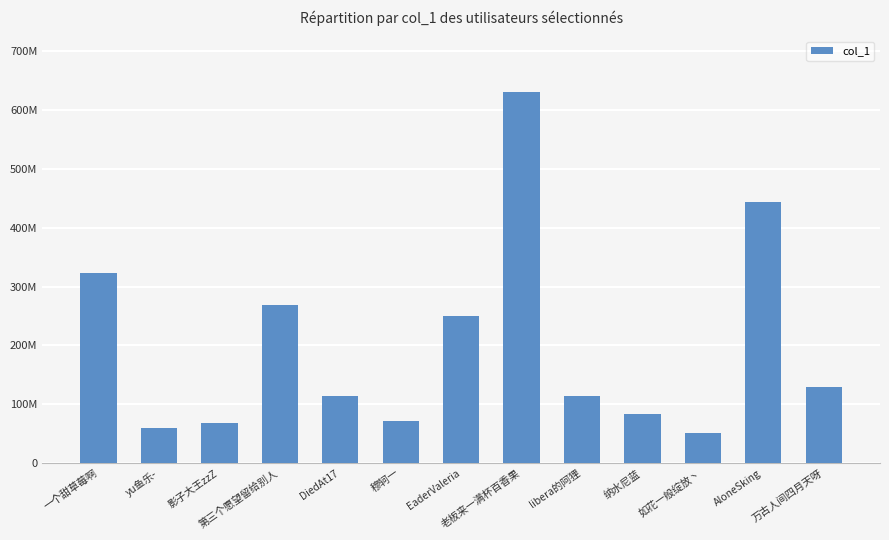

Are the bars horizontal?

No